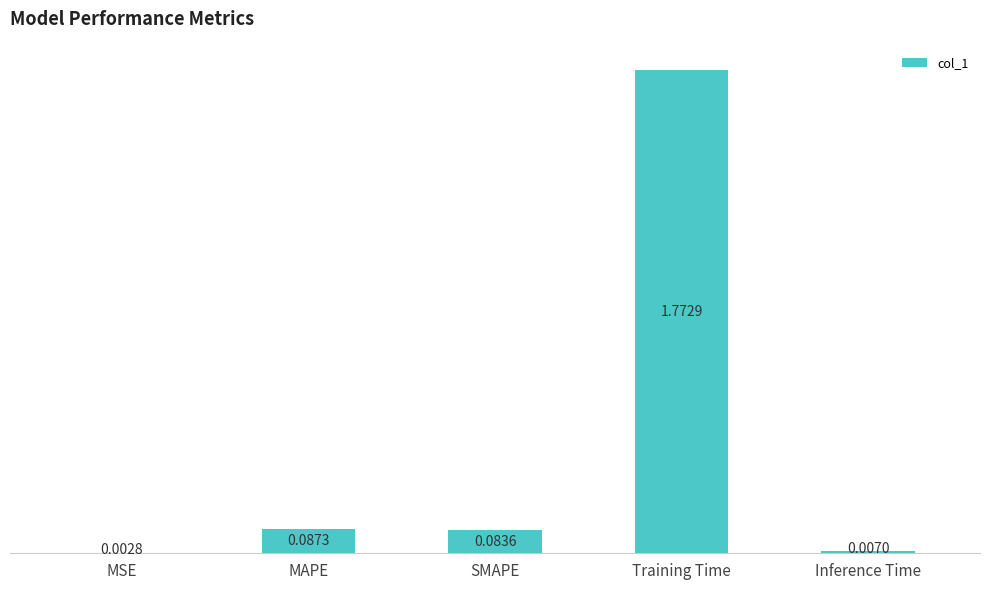

What is the sum of all values?

2.0